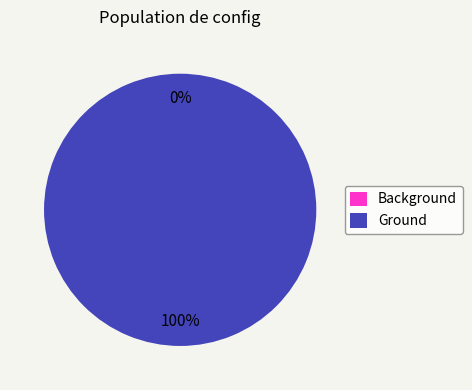

The Ground slice represents 93% of the pie. True or false?

False